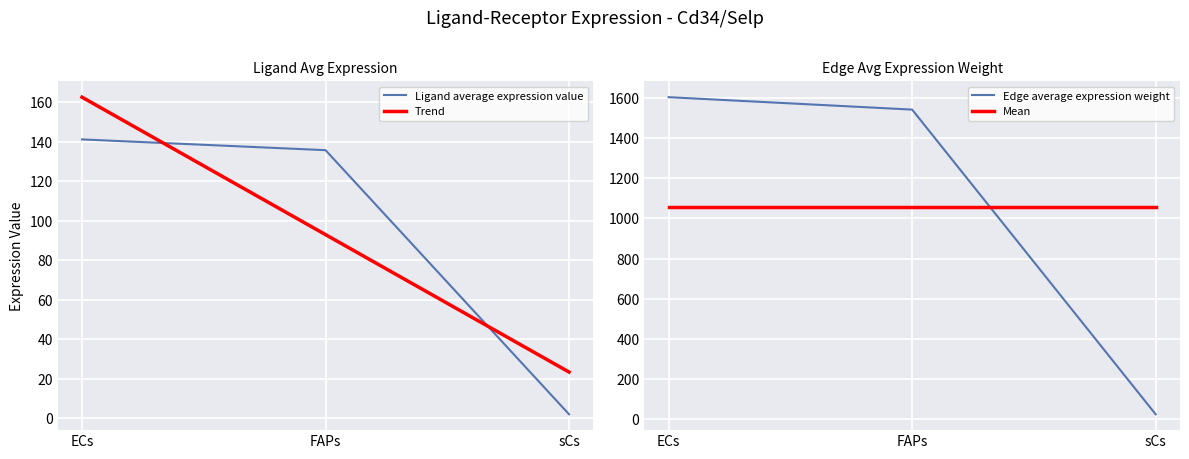

True or false: Trend has a value of 162.6 at ECs.

True